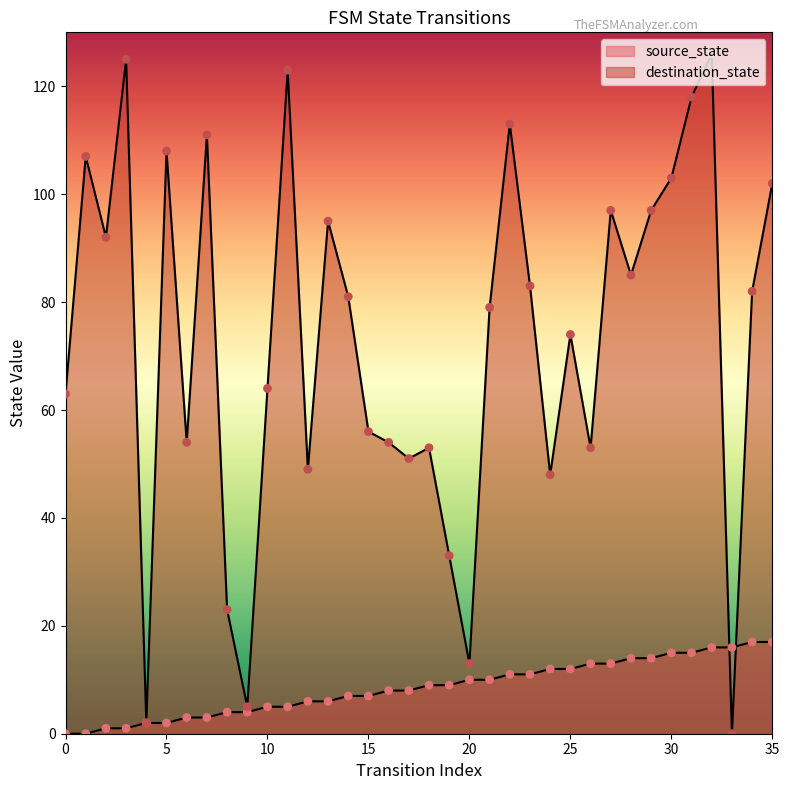

Which series contains the highest Y value?

destination_state